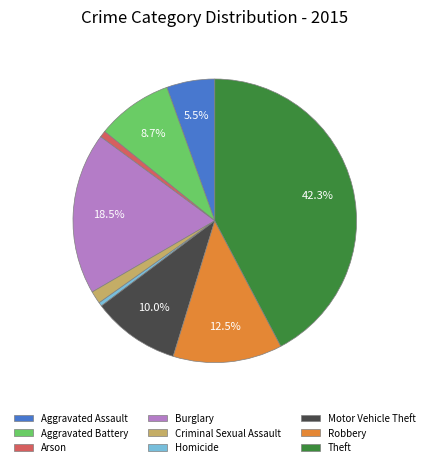

Do Homicide and Theft together represent more than half of the pie?

No